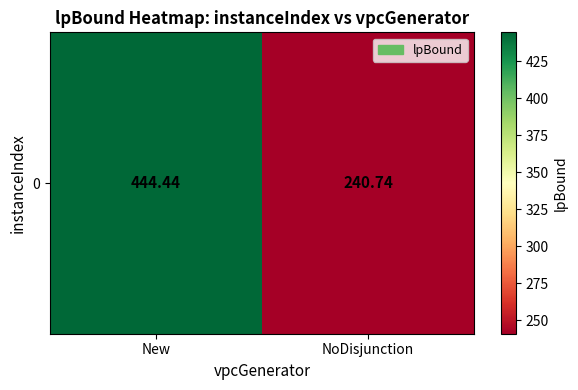

Reading left to right, list all the values displayed in this chart.

New=444.4	NoDisjunction=240.7